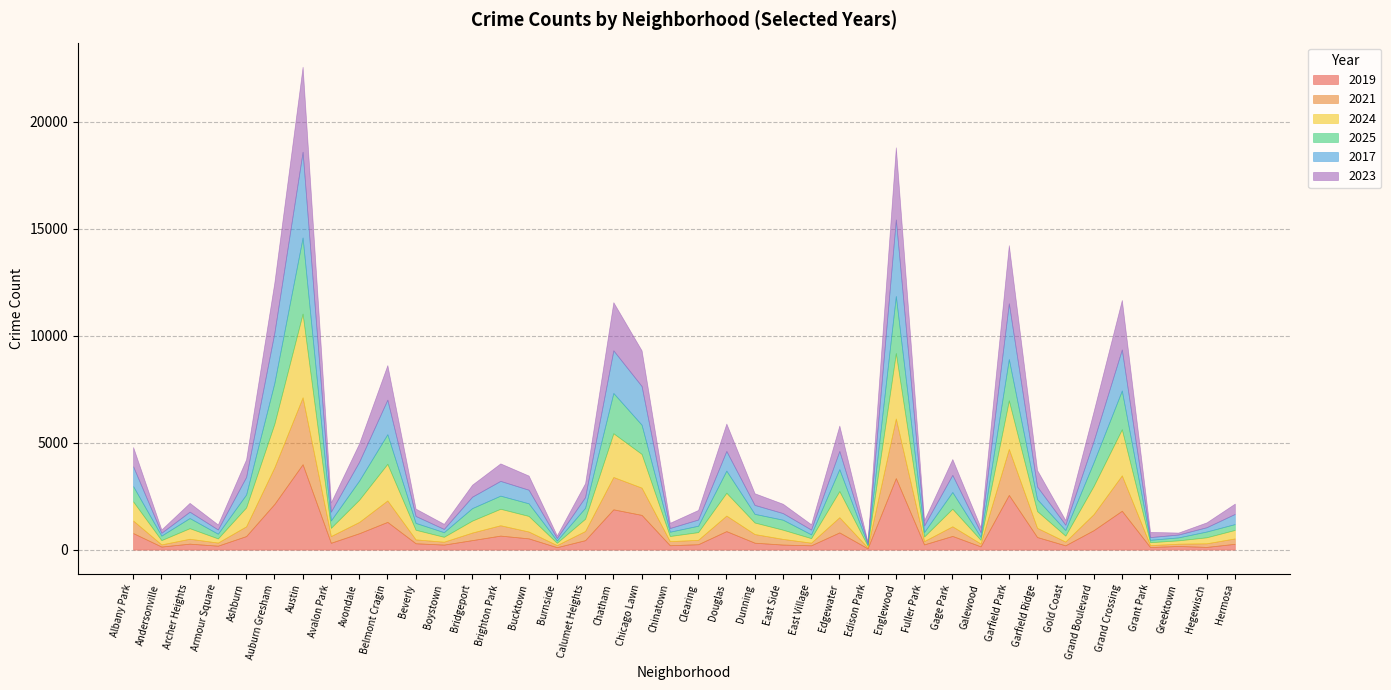

Which series has the largest total across all categories?

2023